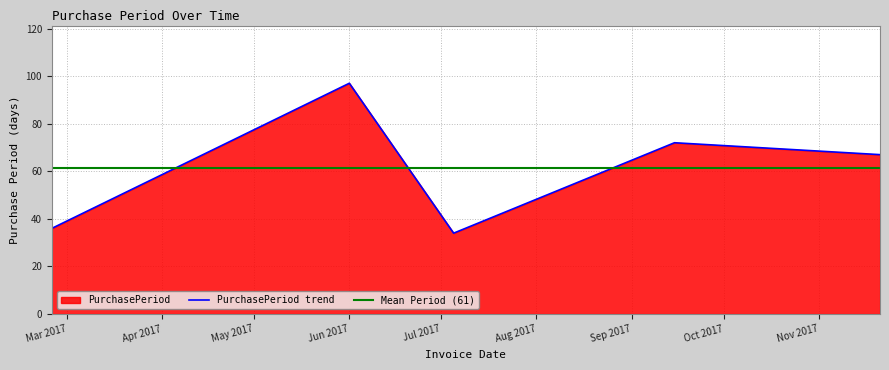

Rank the categories by value from lowest to highest.

2017-07-05, 2017-02-24, 2017-11-21, 2017-09-15, 2017-06-01